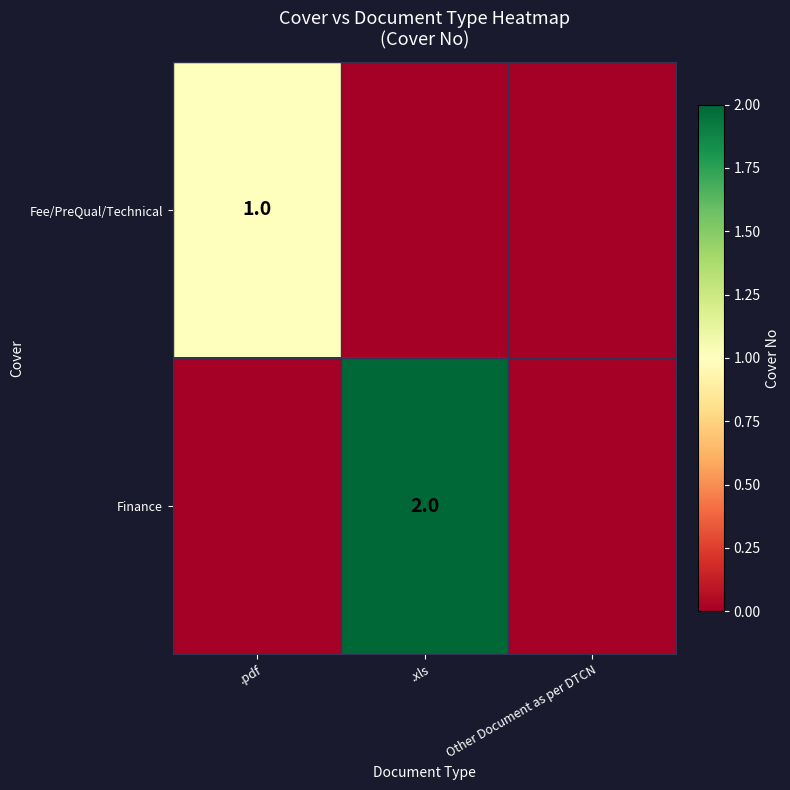

True or false: Finance has a value of 2 at .xls.

True